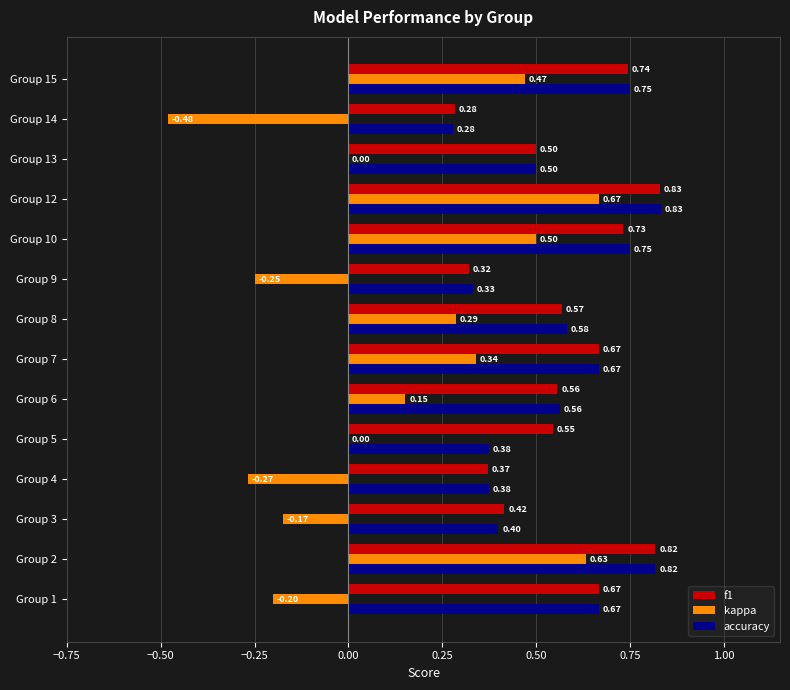

Between Group 3 and Group 8, which series saw the biggest shift?

kappa